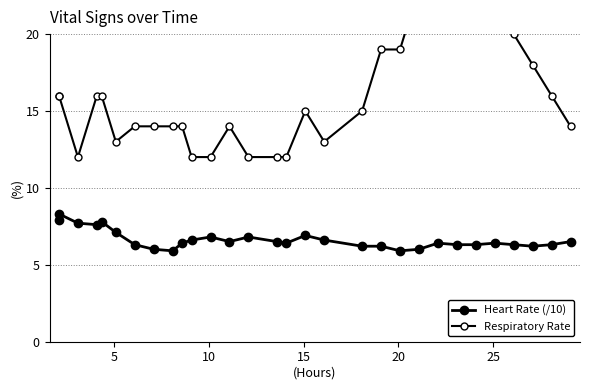

What is the difference between the second highest and second lowest values in the Heart Rate (/10) series?

2.0